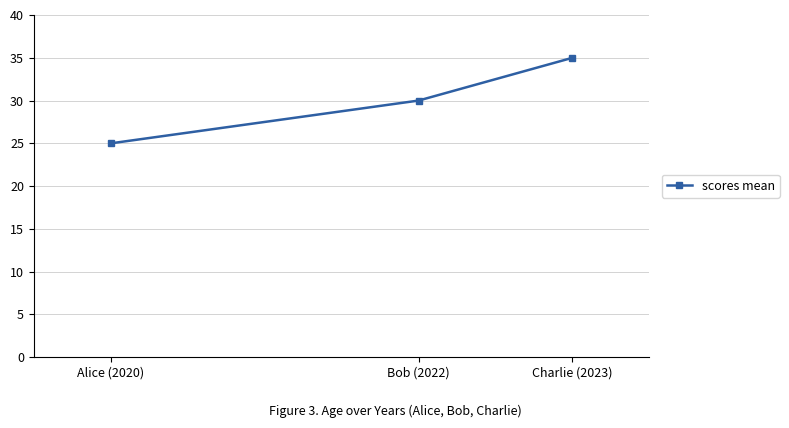

Where is the data nearest to the value 30?

Bob (2022)